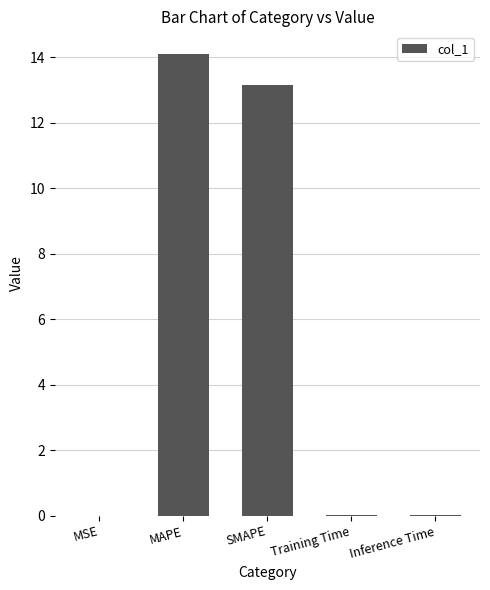

Which has a higher value, MAPE or SMAPE?

MAPE